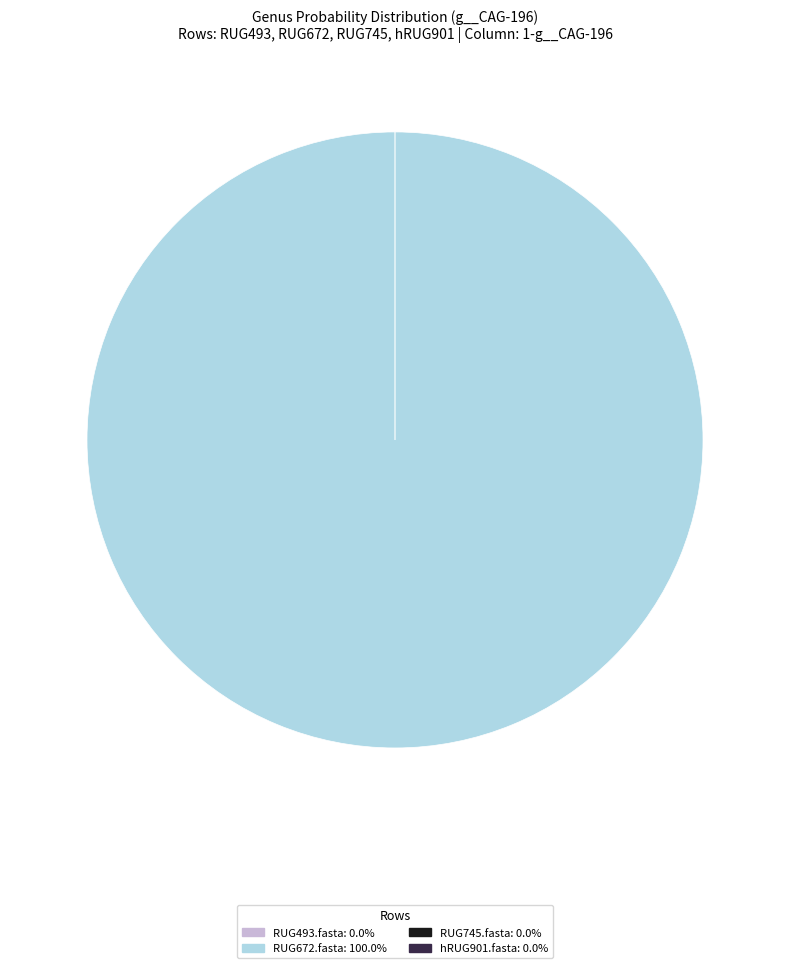

To the nearest percent, what is the difference between the largest and smallest slice percentages?

100%